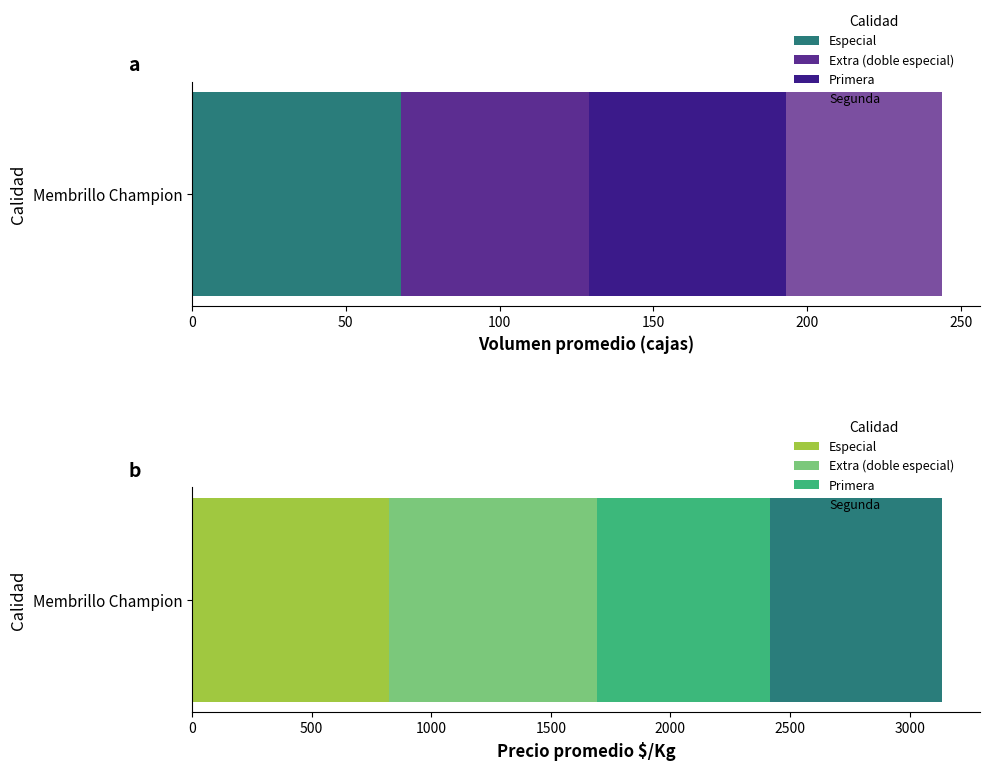

The value of Precio maximo at Primera is 16795. True or false?

False